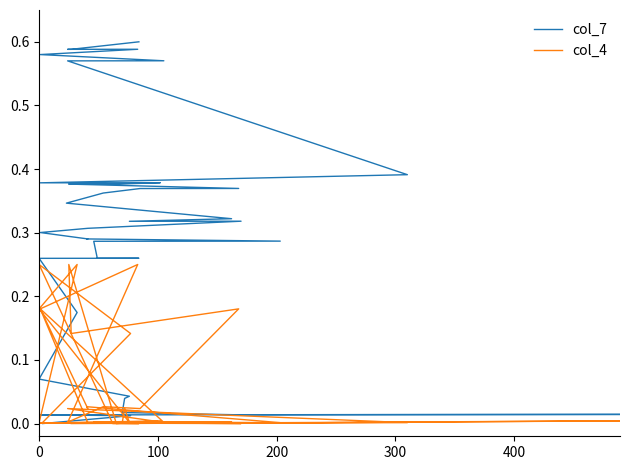

The col_7 series shows 0.8 at 35. True or false?

False